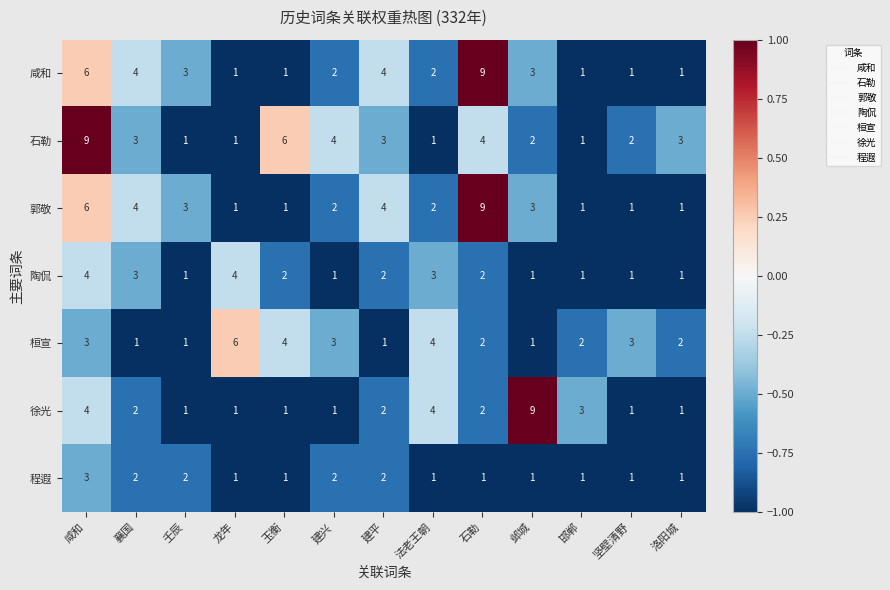

How many categories are shown in the chart?

13